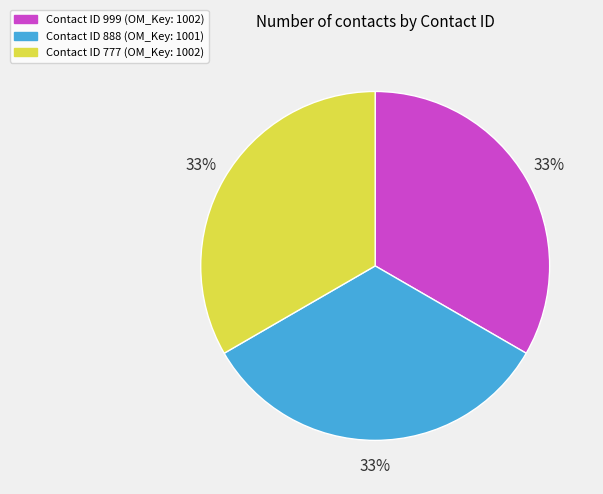

To the nearest percent, what is the average slice percentage?

33%